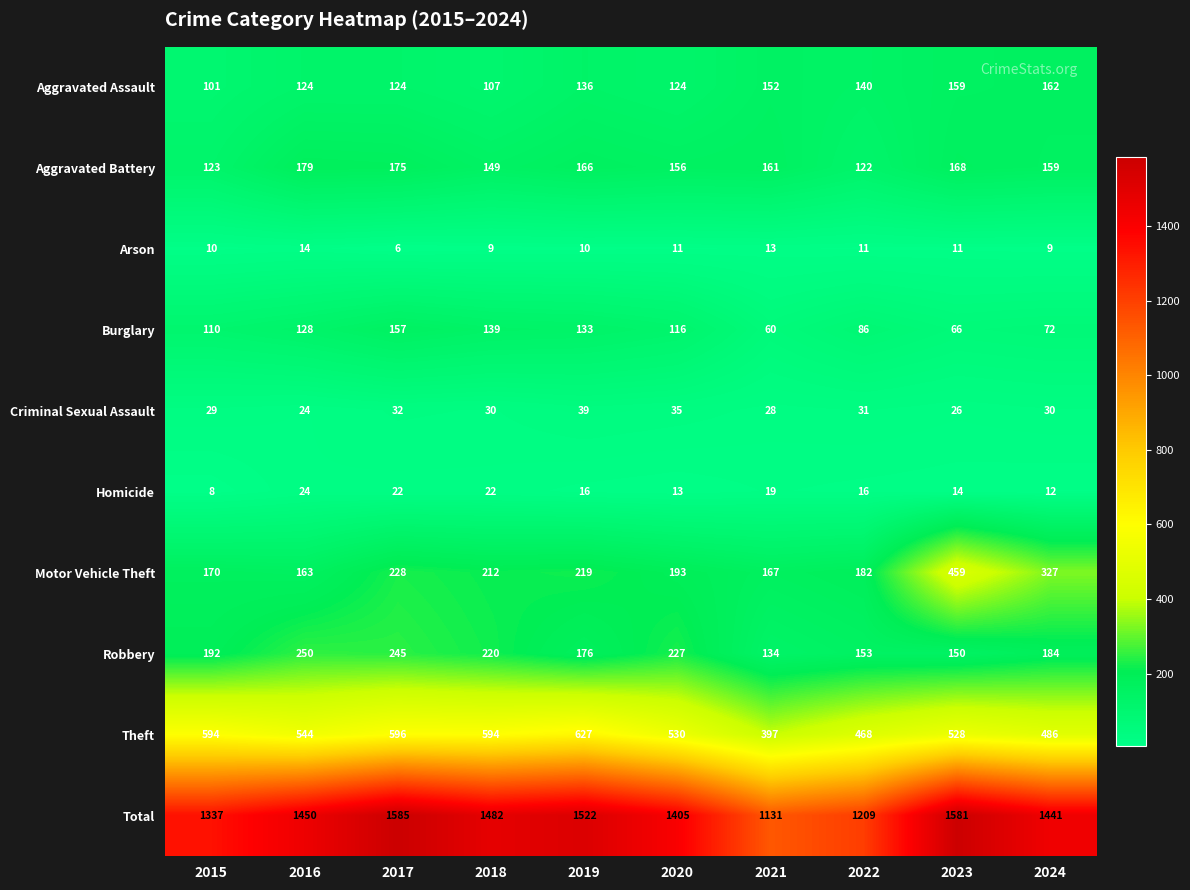

Is it true that Aggravated Battery equals 91 at 2021?

False